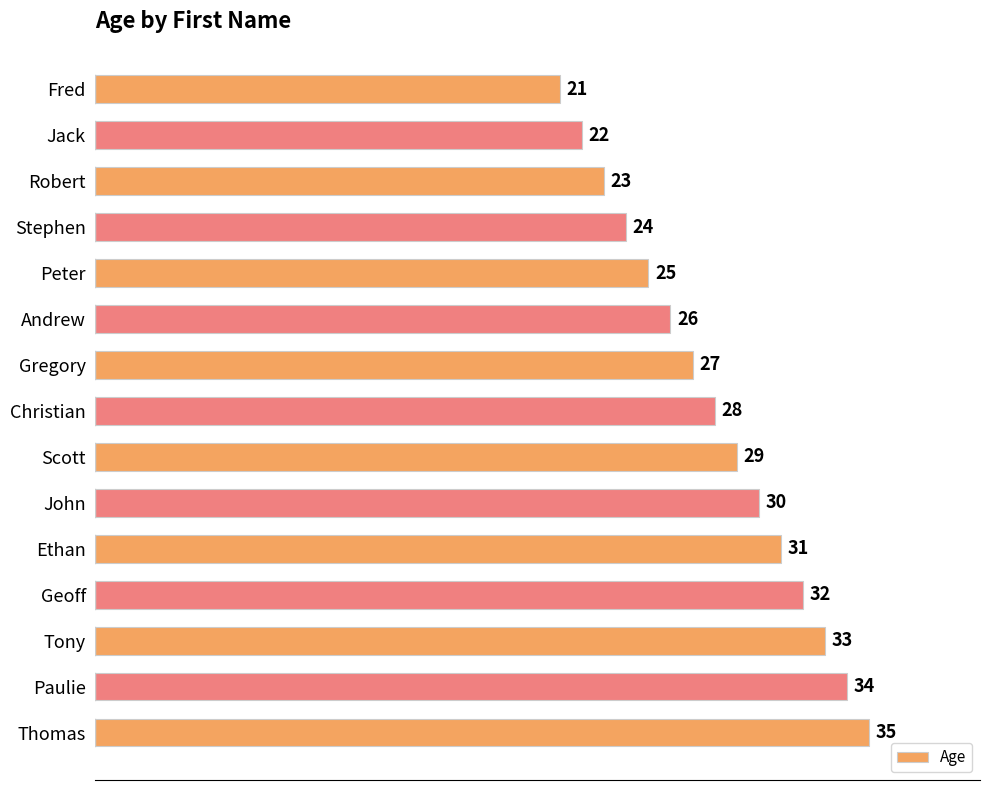

Are the bars grouped side by side (vs. stacked)?

No